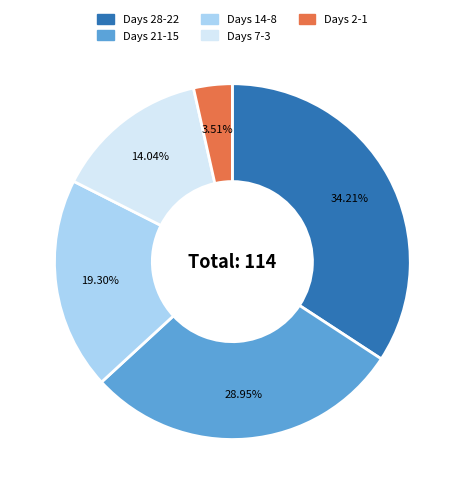

What is the ratio of the value at Days 21-15 to the value at Days 2-1?

8.2